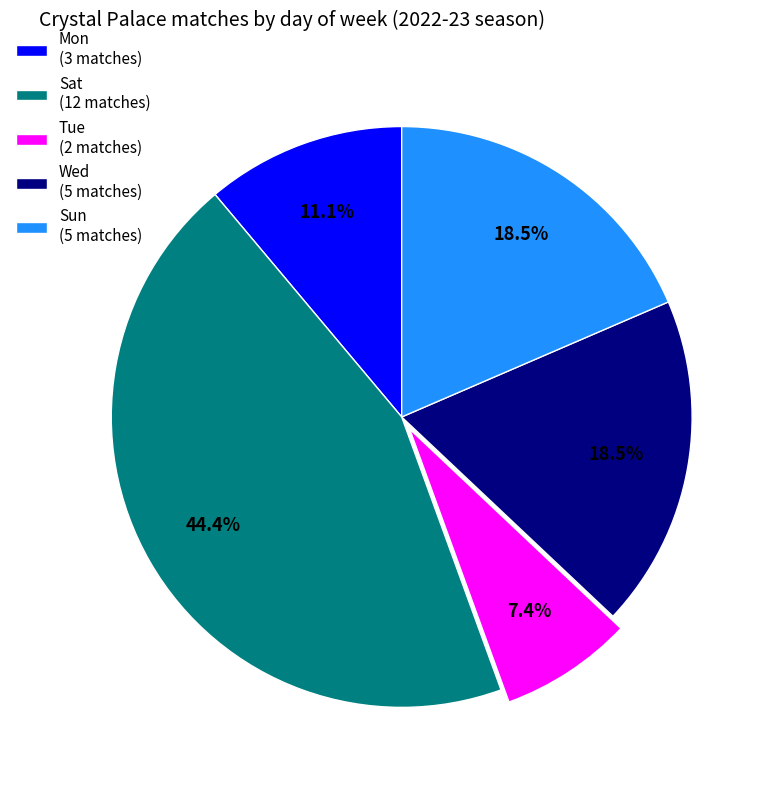

Is the sum of Tue (2 matches) and Mon (3 matches) greater than half?

No